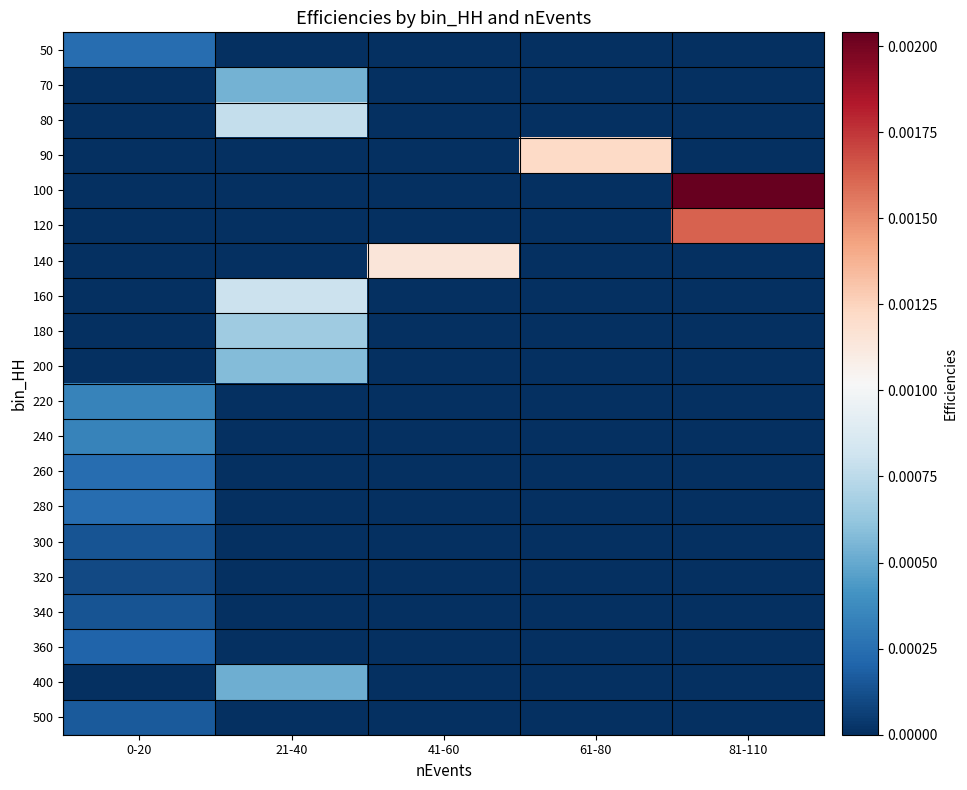

Which category has the highest value across all series?

81-110